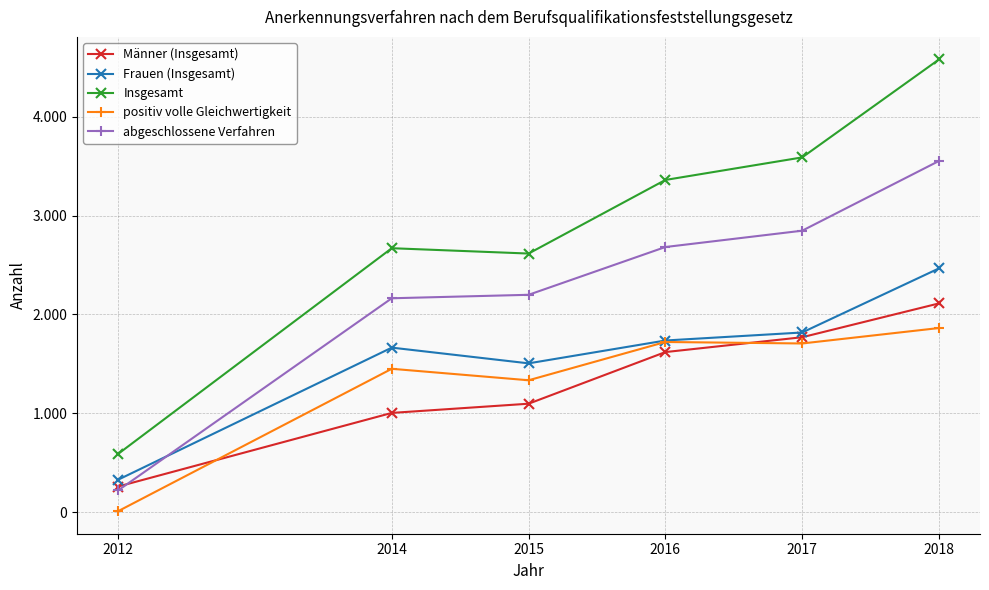

Which series has the largest total across all categories?

Insgesamt